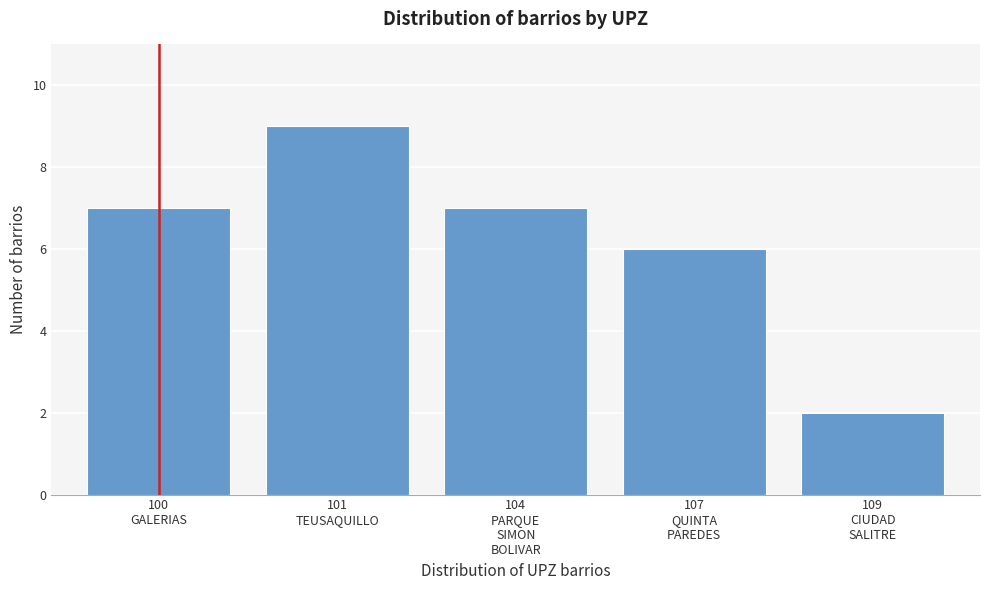

Reading right to left, what are all the values shown in this chart?

2	6	7	9	7